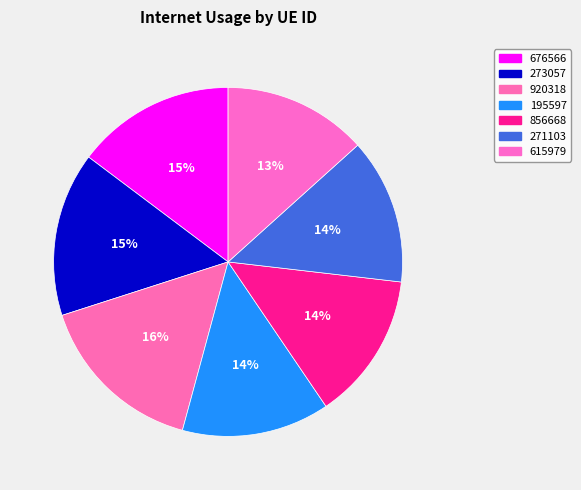

How many slices are in this pie chart?

7